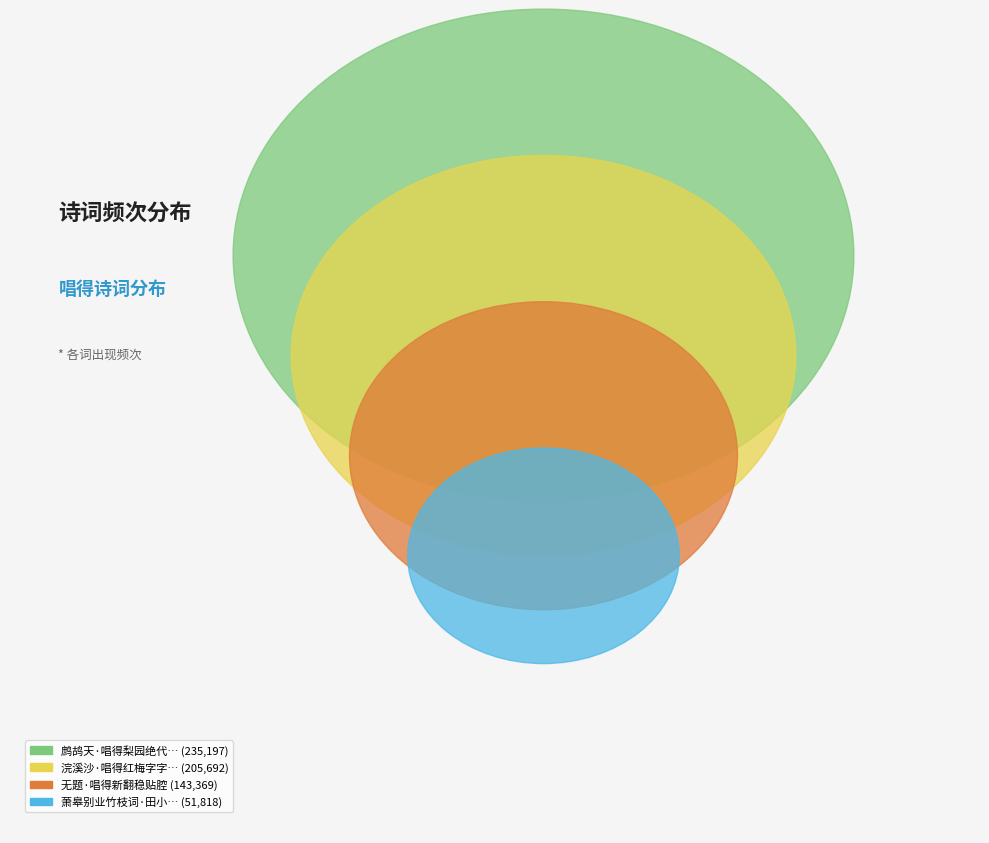

Combined, do 鹧鸪天·唱得梨园绝代声 and 无题·唱得新翻稳贴腔 account for over 50%?

Yes